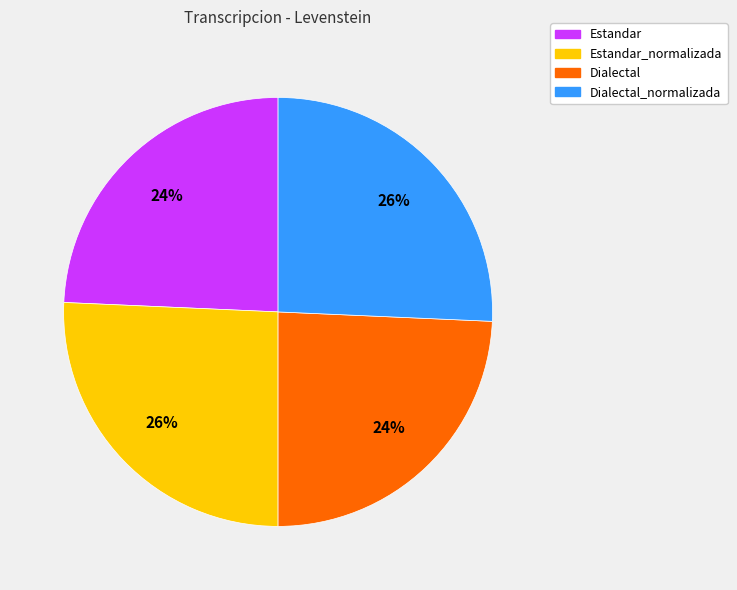

To the nearest percent, what is the average slice percentage?

25%